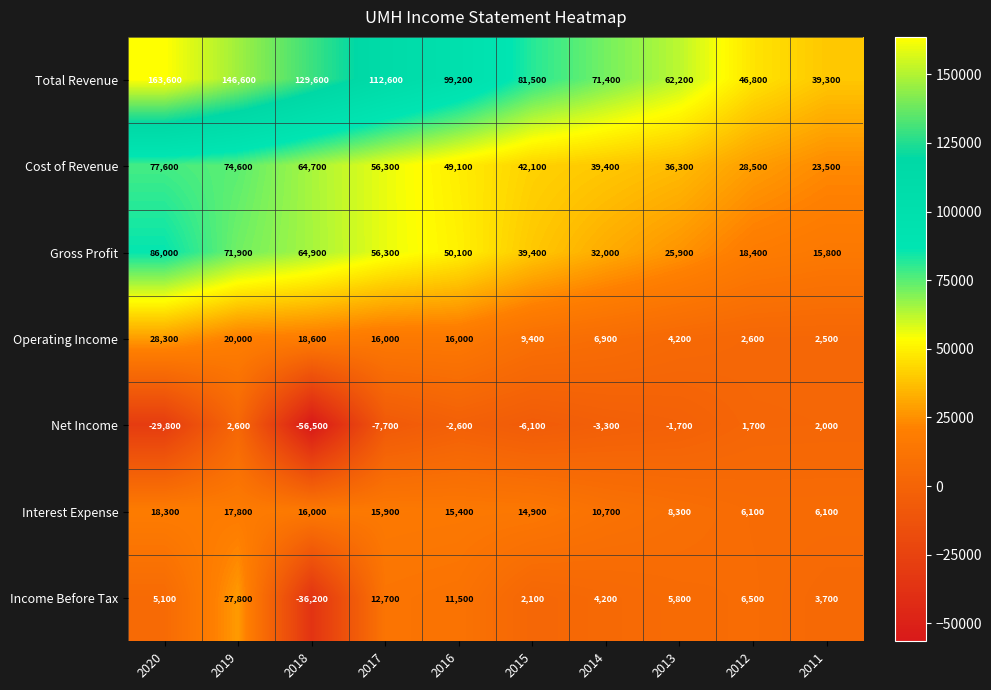

Which series has the largest total across all categories?

Total Revenue